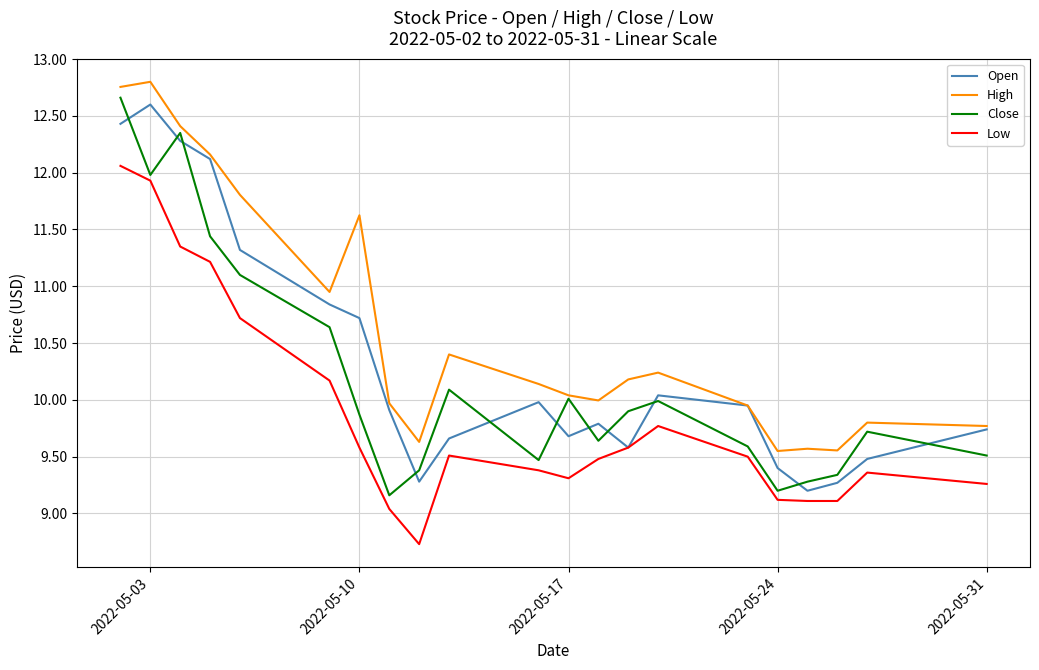

What is the maximum value for Close?

12.7